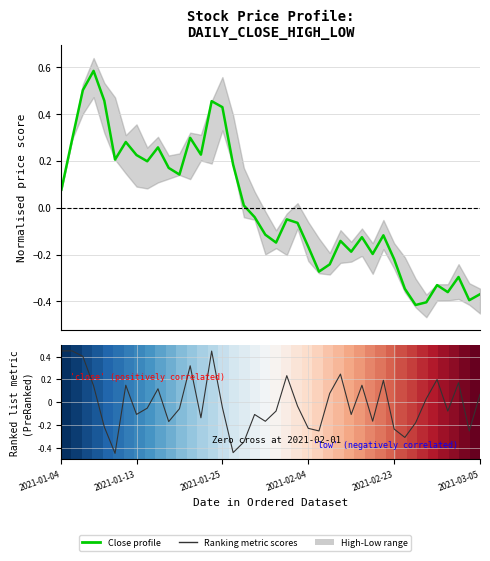

At how many categories does at least one series exceed 0?

40